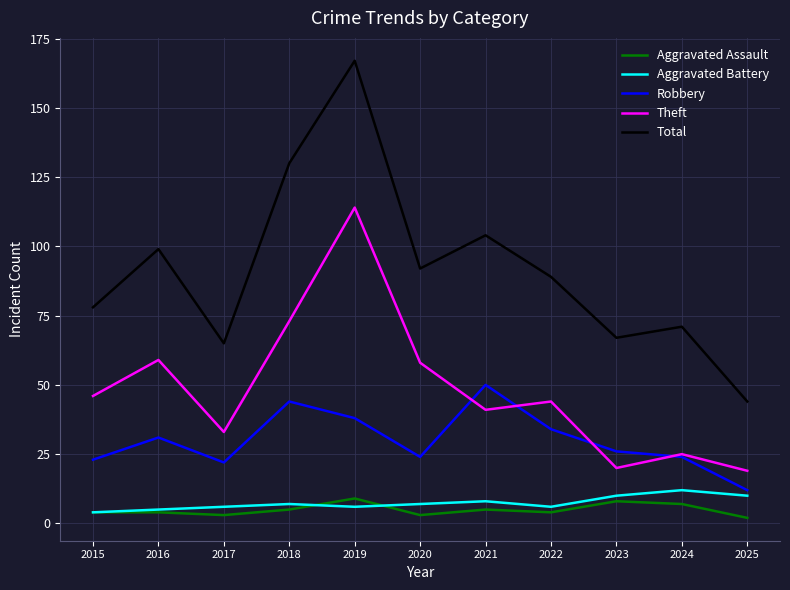

Count the number of data series in this chart.

5